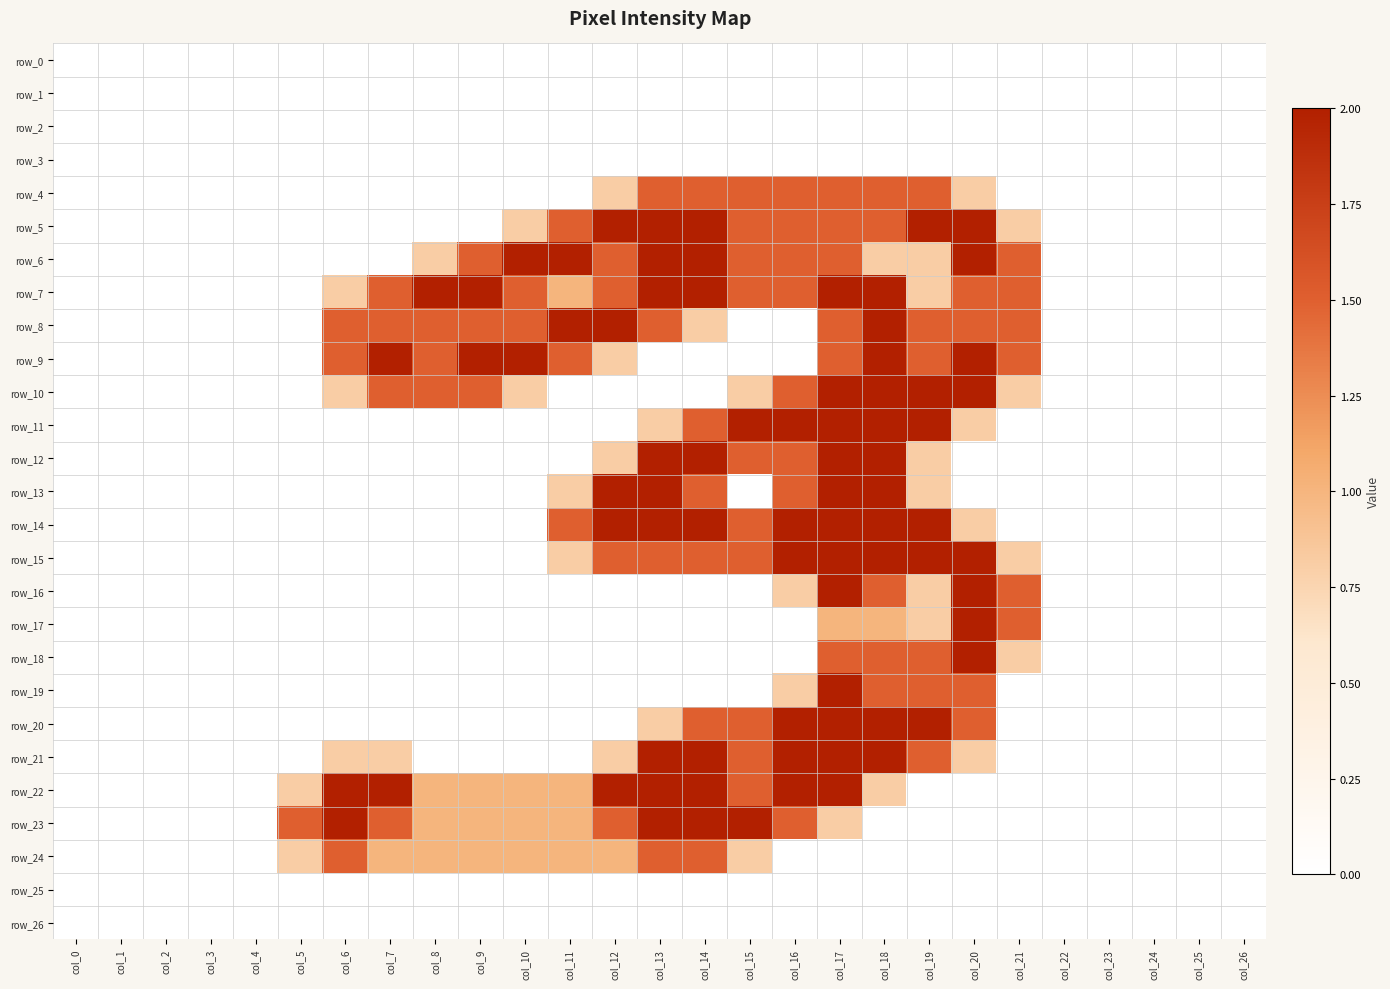

Count the number of data series in this chart.

27